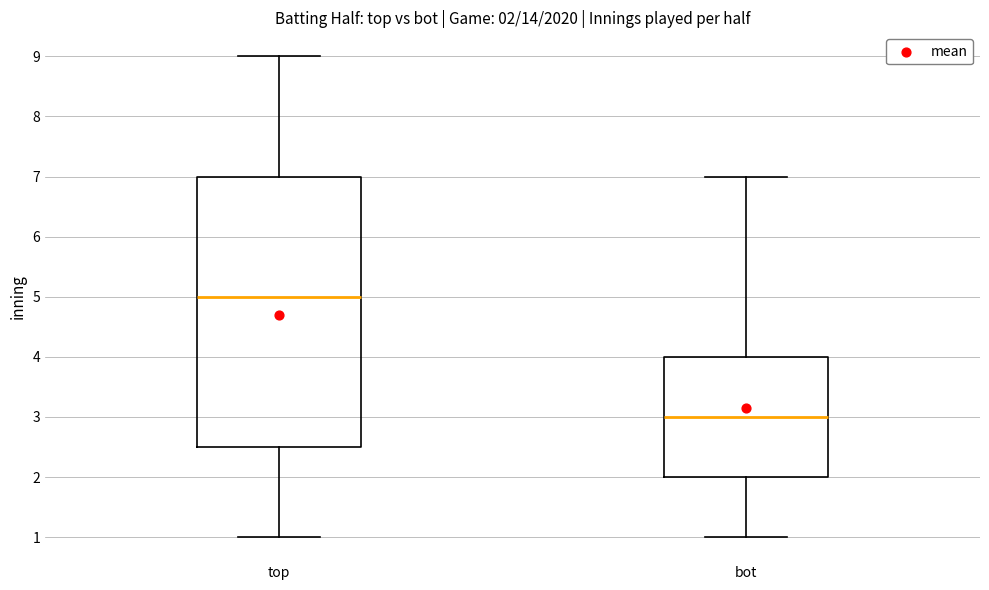

Comparing the boxes themselves (not the whiskers), which one is the tallest?

top